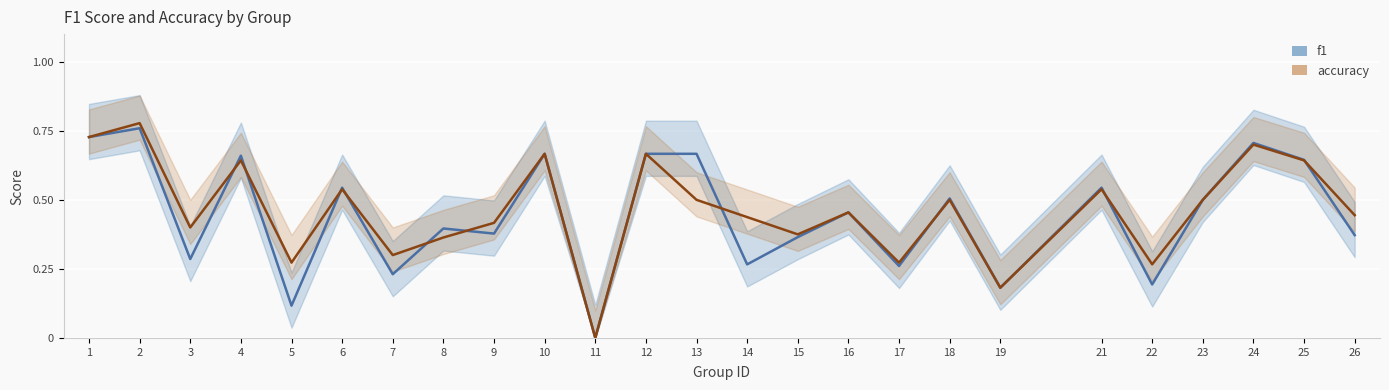

What is the sum of all accuracy values?

11.6